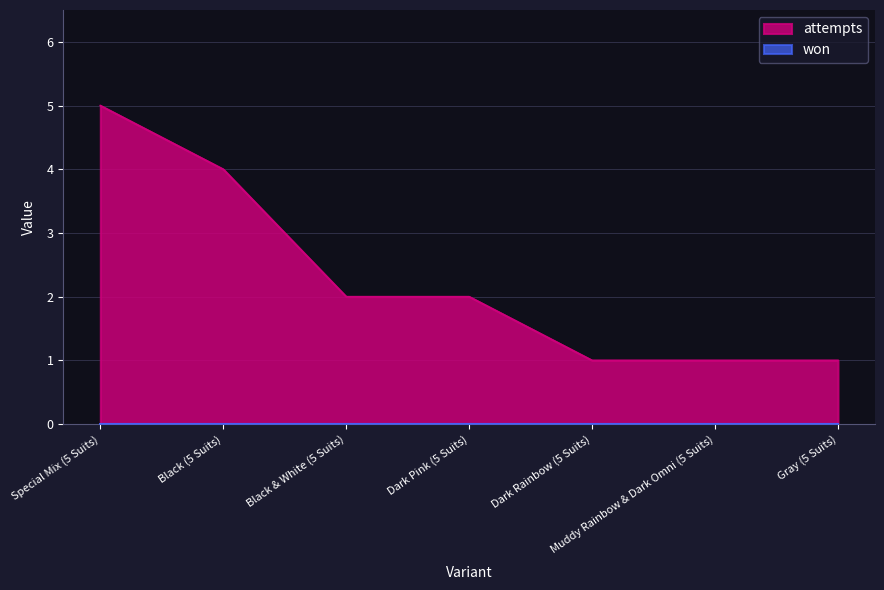

Reading left to right, transcribe all the data shown in this chart.

Special Mix (5 Suits)=5	Black (5 Suits)=4	Black & White (5 Suits)=2	Dark Pink (5 Suits)=2	Dark Rainbow (5 Suits)=1	Muddy Rainbow & Dark Omni (5 Suits)=1	Gray (5 Suits)=1